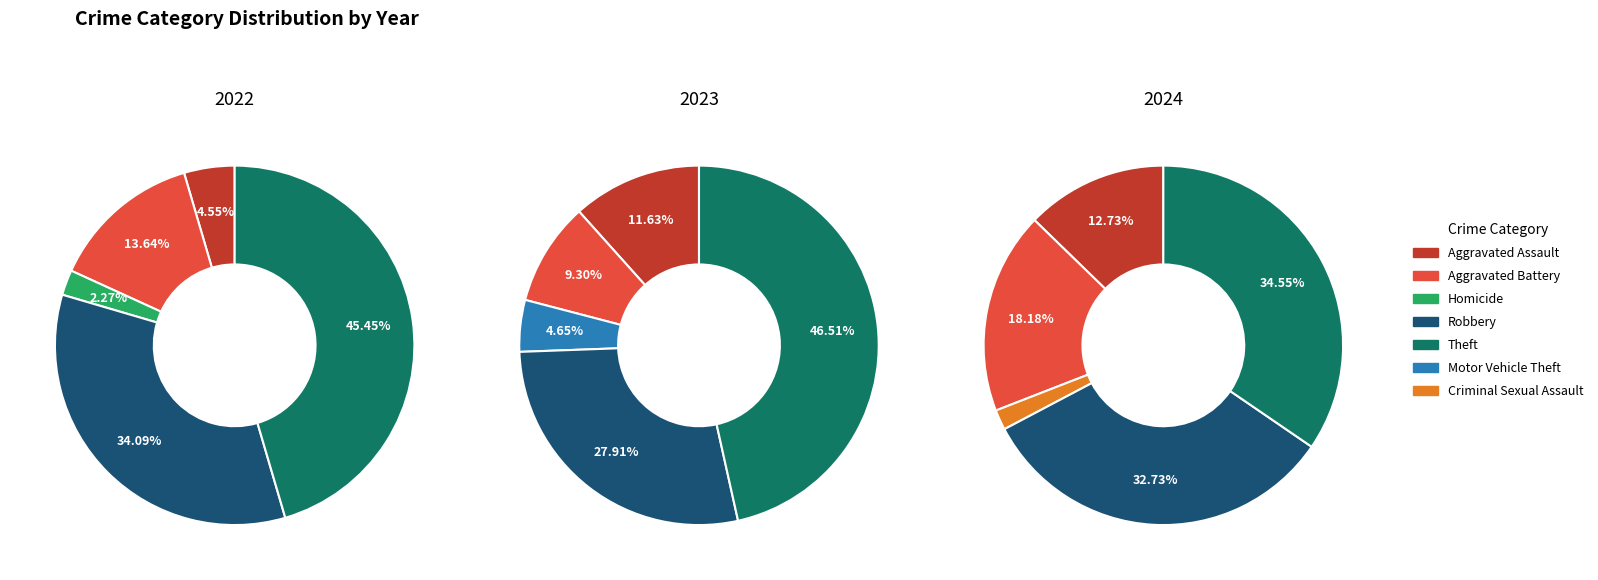

To the nearest percent, what percentage of the pie is 4?

2%